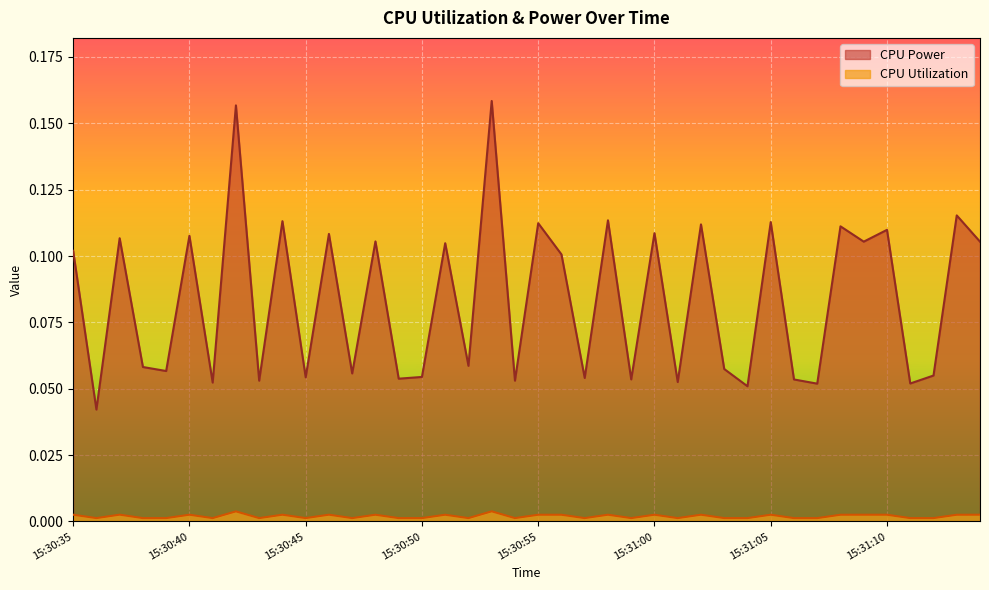

How many lines are shown in the chart?

2